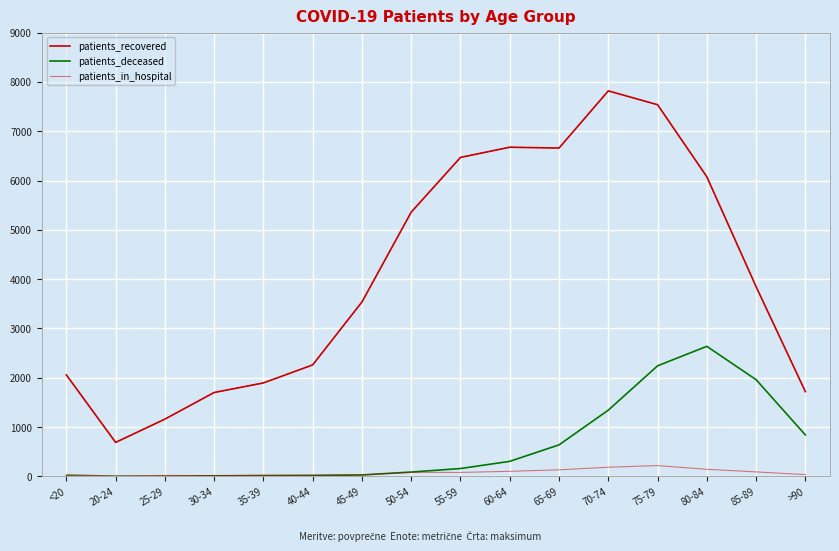

Does the chart have visible grid lines?

Yes